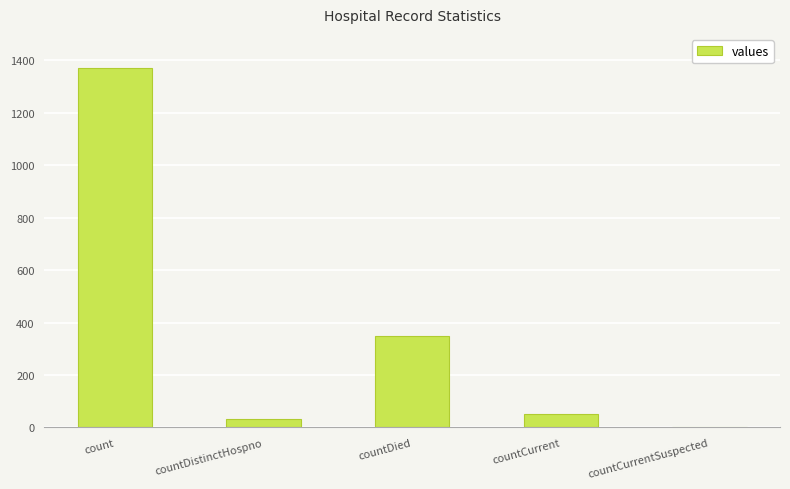

True or false: the data shows 489 at count.

False